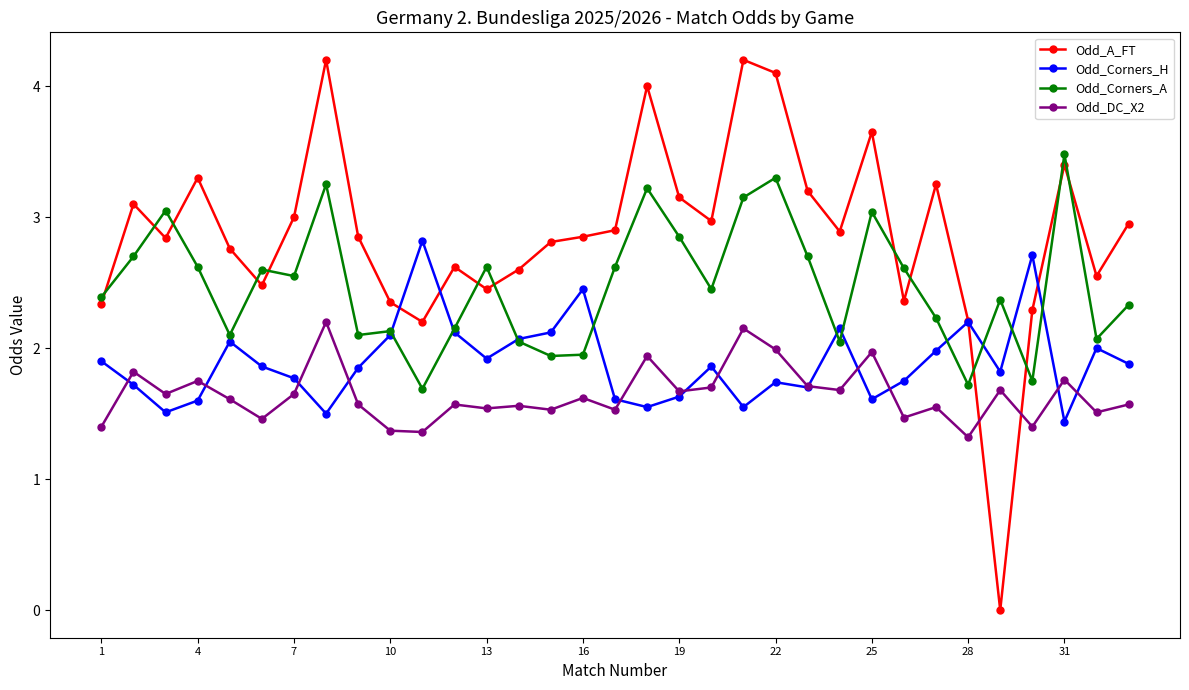

At how many categories does at least one series exceed 1?

33